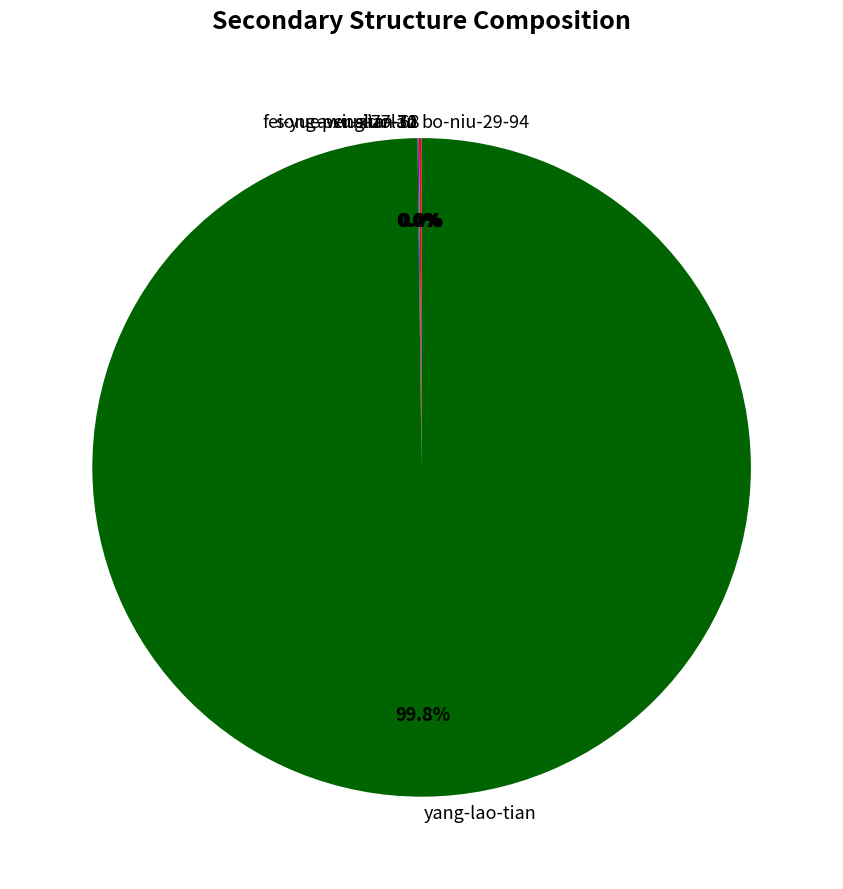

Is there any slice that represents more than half of the pie?

Yes